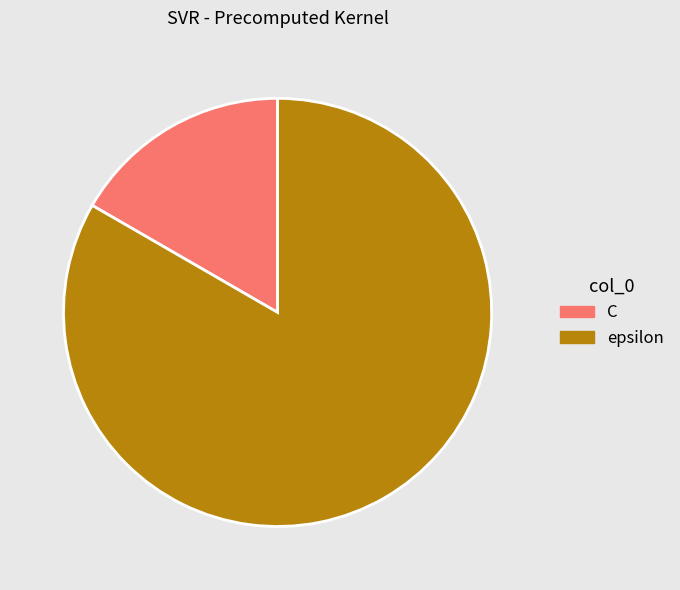

Is there any slice that represents more than half of the pie?

Yes